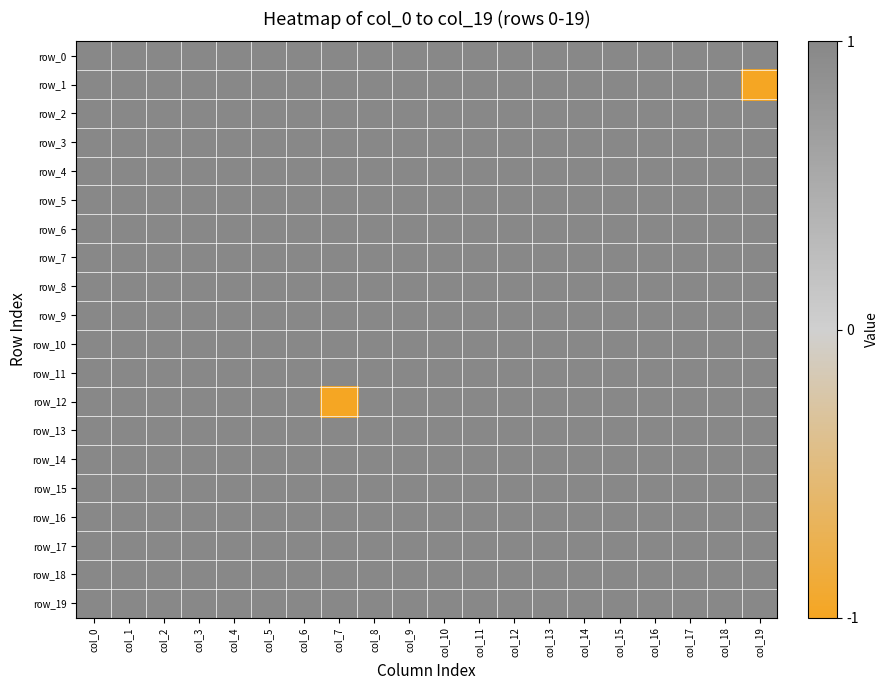

What is the total value across all series at col_5?

20